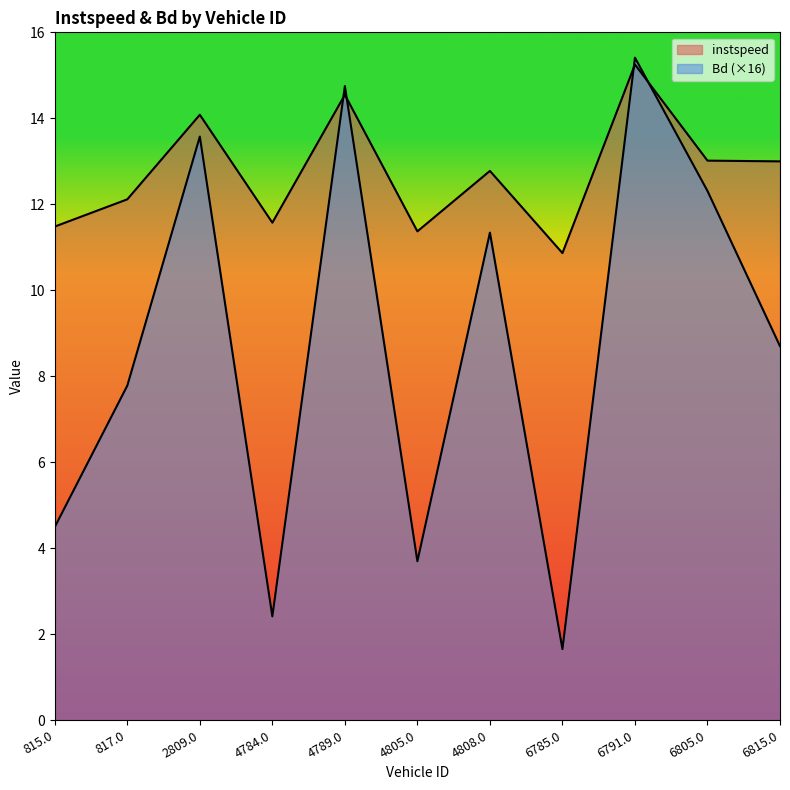

What is the label of the 1st point from the left?

815.0